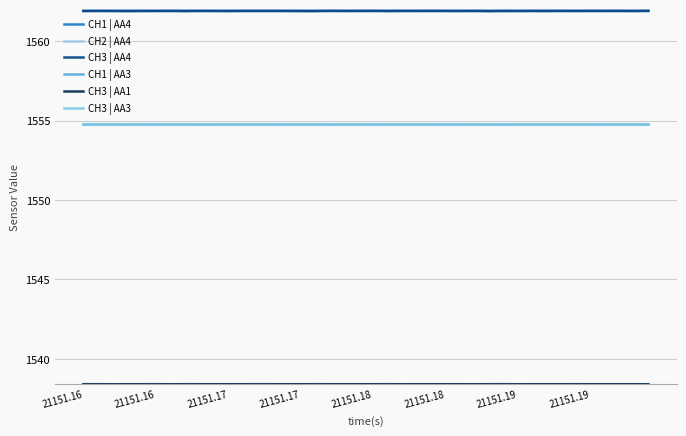

Where is the first local minimum for CH3 | AA1?

21151.17